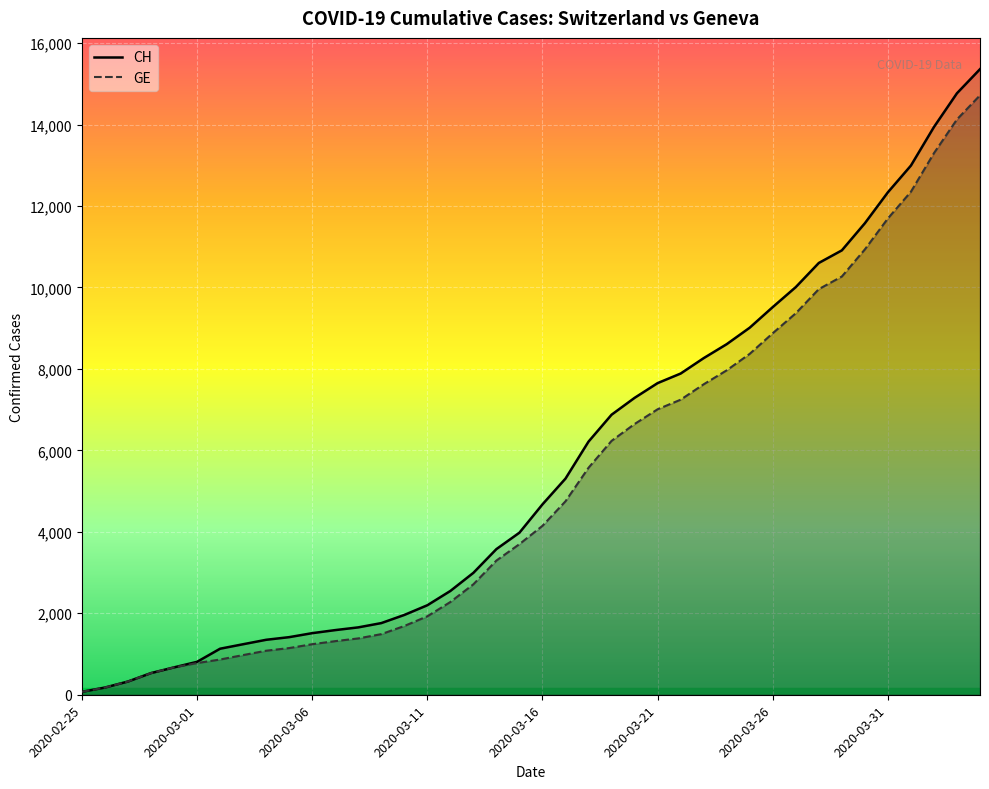

At how many categories does at least one series exceed 2574?

23